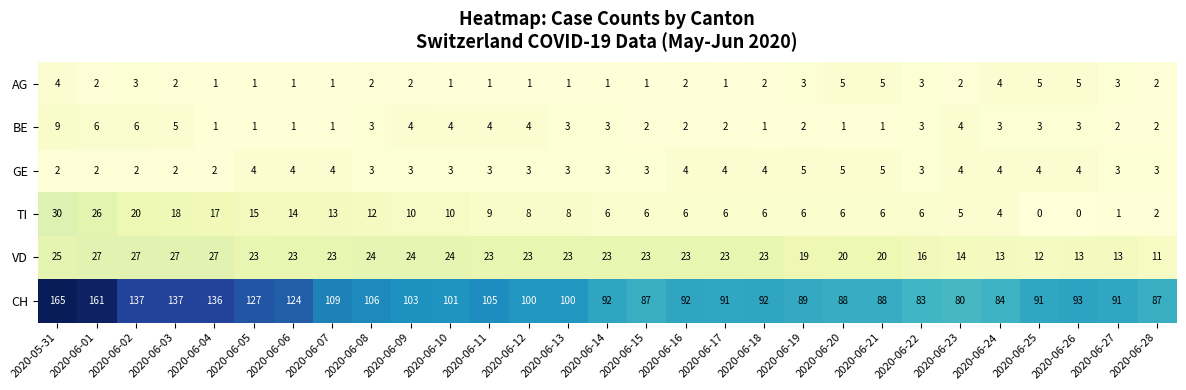

How many distinct data groups are displayed?

6